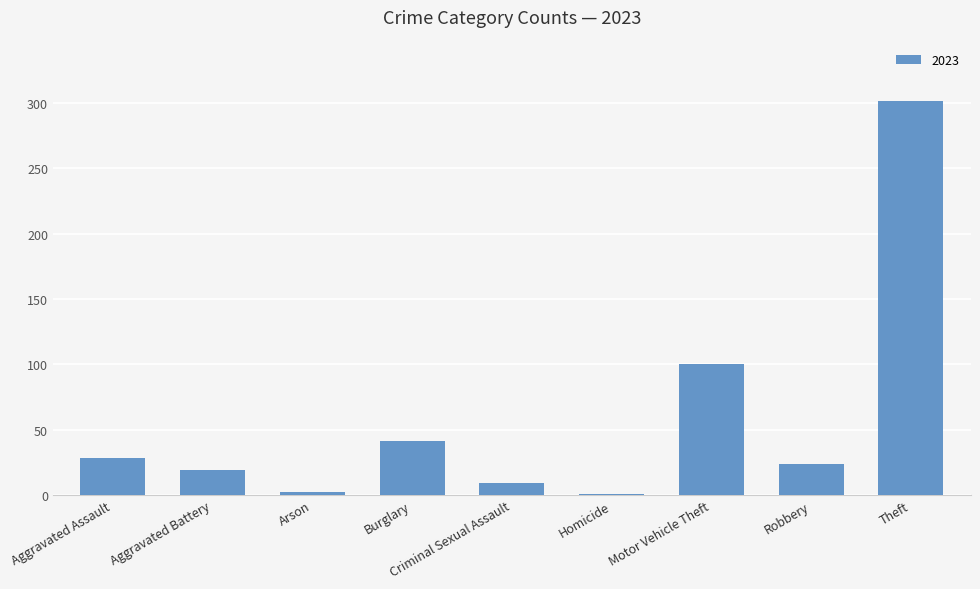

What is the sum of all values?

525